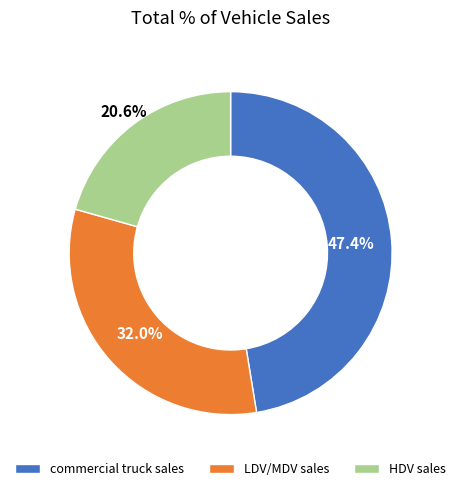

What is the ratio of the value at LDV/MDV sales to the value at commercial truck sales?

0.7